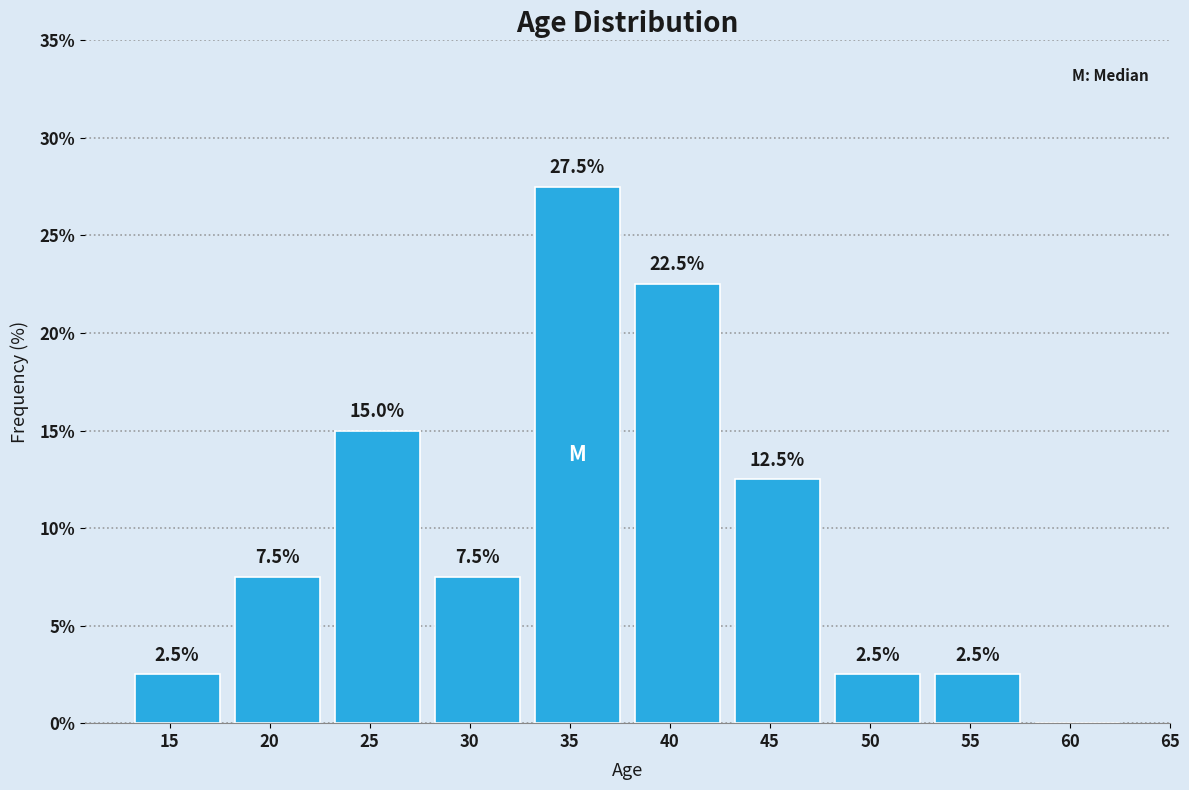

Reading left to right, list all the values displayed in this chart.

15=2.5	20=7.5	25=15.0	30=7.5	35=27.5	40=22.5	45=12.5	50=2.5	55=2.5	60=0.0